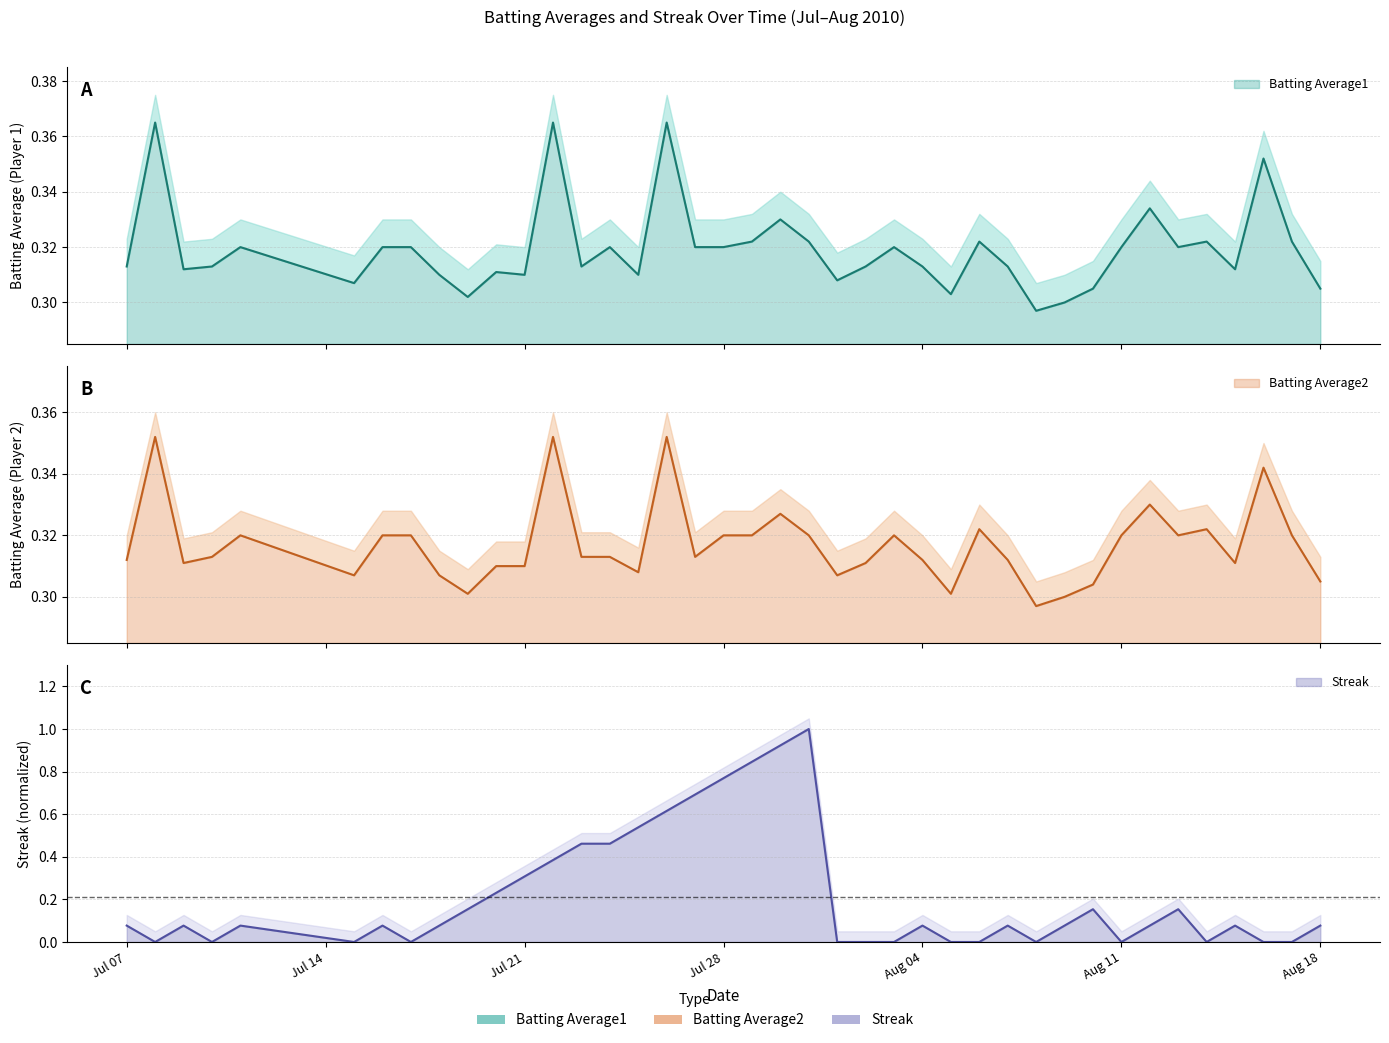

Which series has the widest spread of values?

Streak